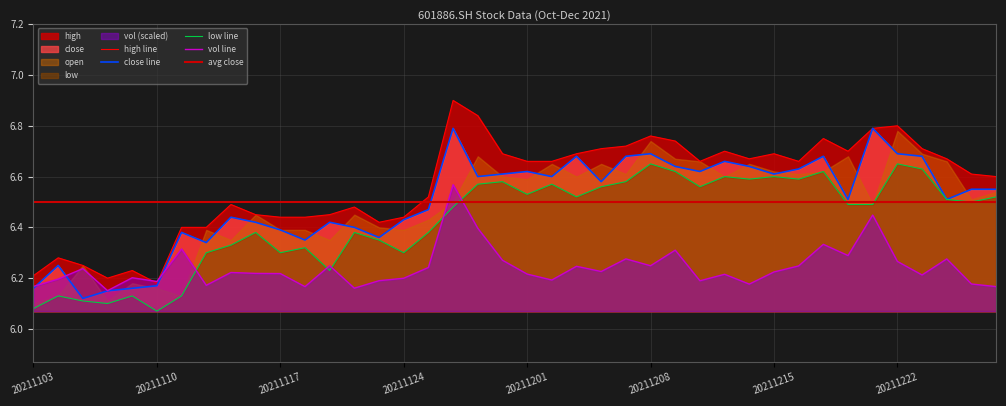

At which label is high closest to 6?

20211110